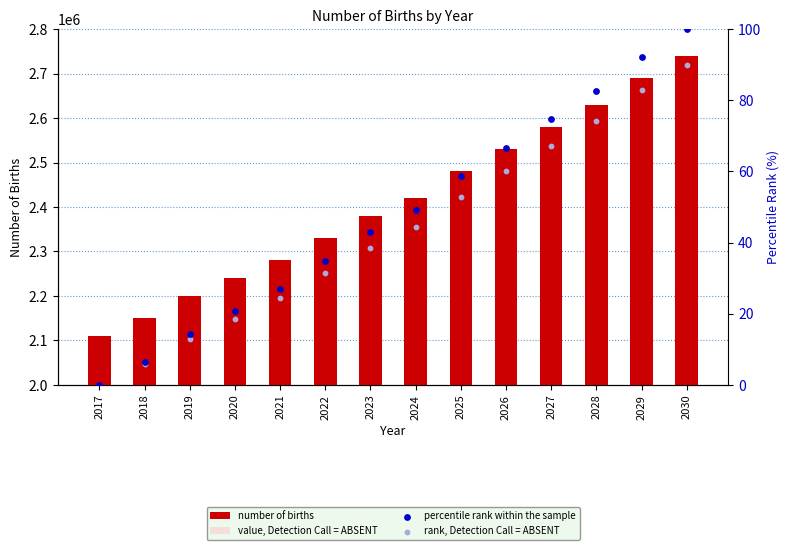

Which series contains the lowest Y value?

percentile rank within the sample